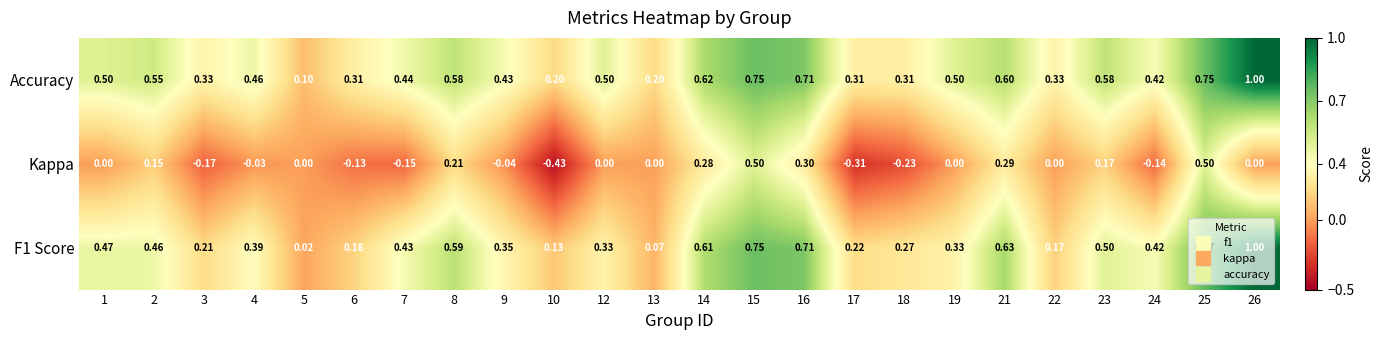

How many data points does each series have?

24